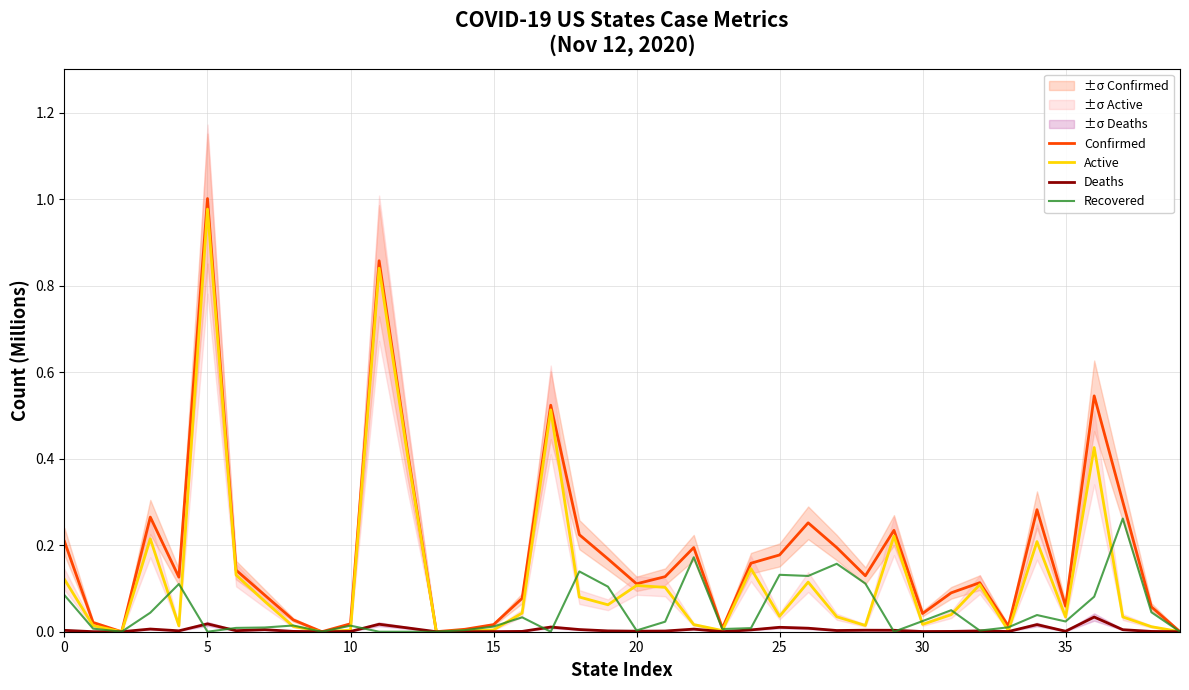

True or false: Confirmed has more than 2 points higher than both neighbors.

True